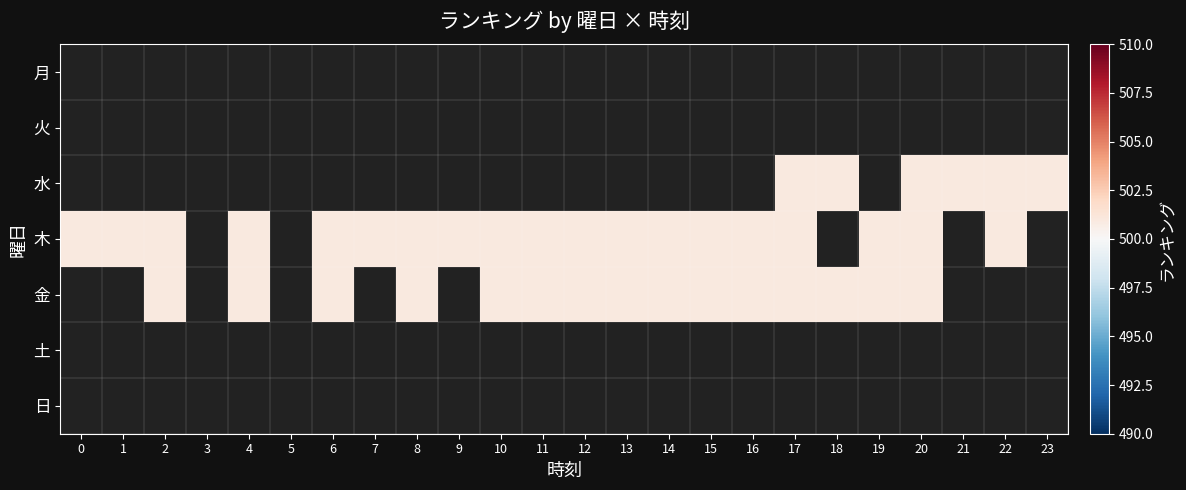

Rank the series by their maximum value, from lowest to highest.

月, 火, 水, 木, 金, 土, 日